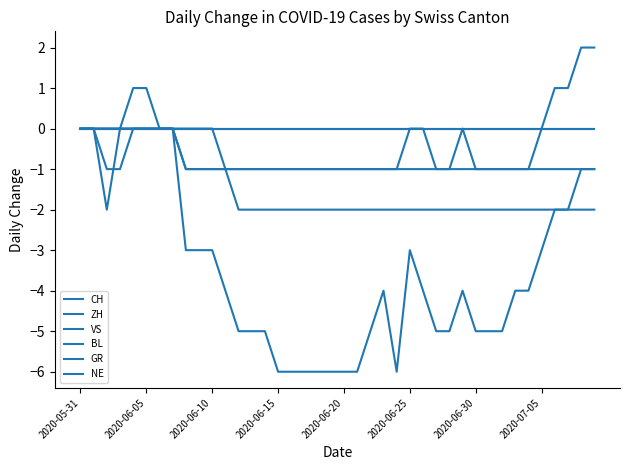

Does the chart have visible grid lines?

No